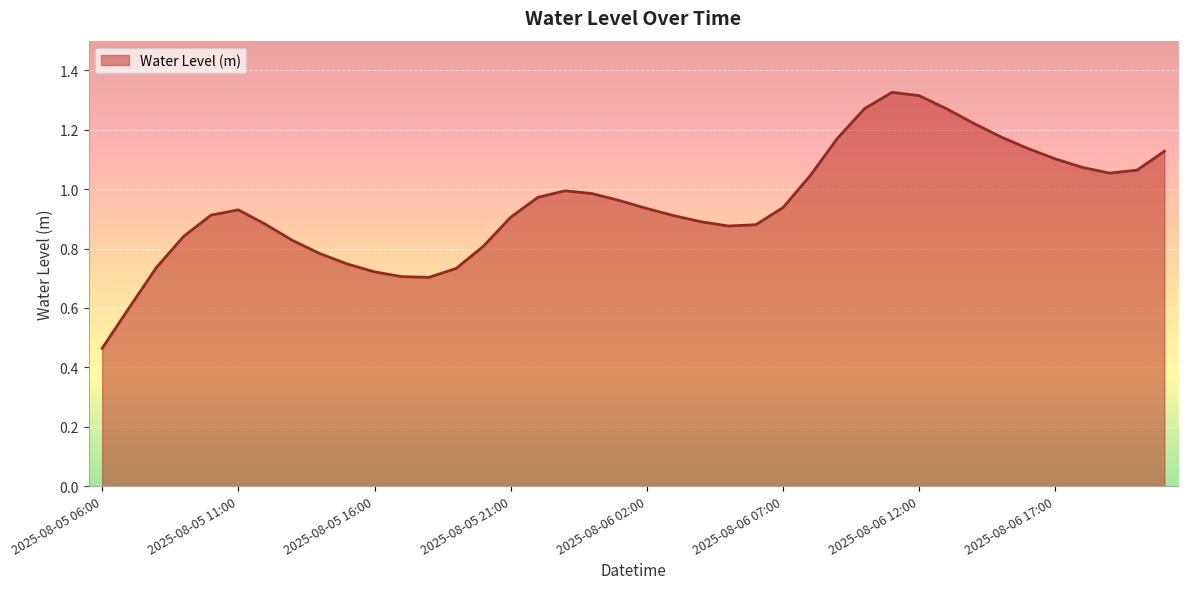

Does the chart have visible grid lines?

Yes